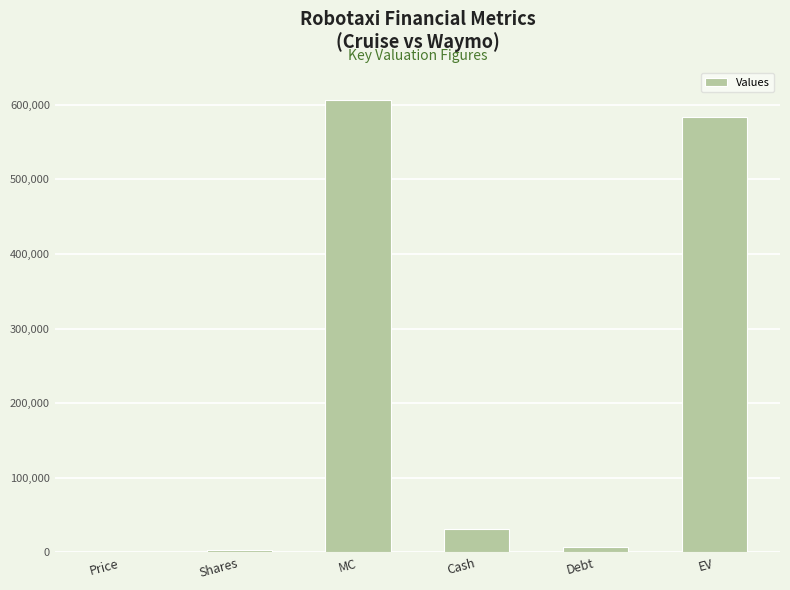

What is the sum of all values?

1232838.0